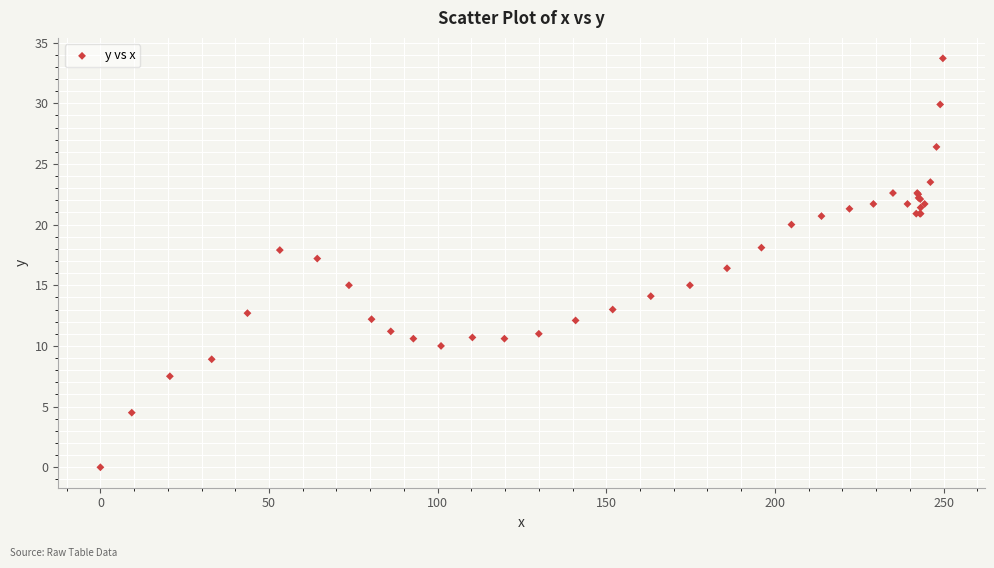

What Y value in the scatter plot is closest to 16?

16.4